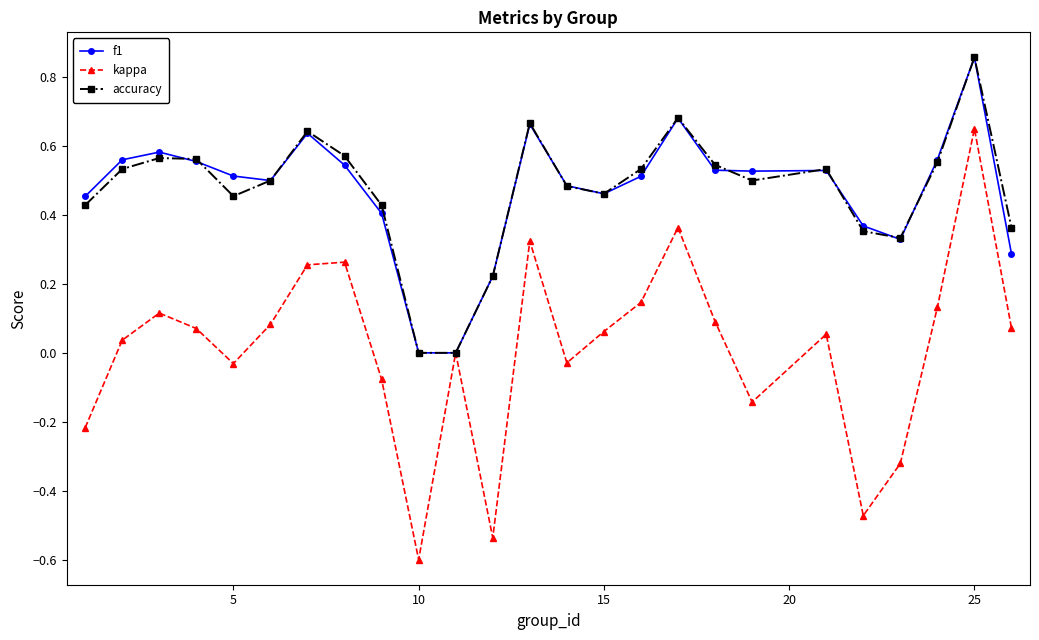

What is the minimum value shown in the chart?

-0.6